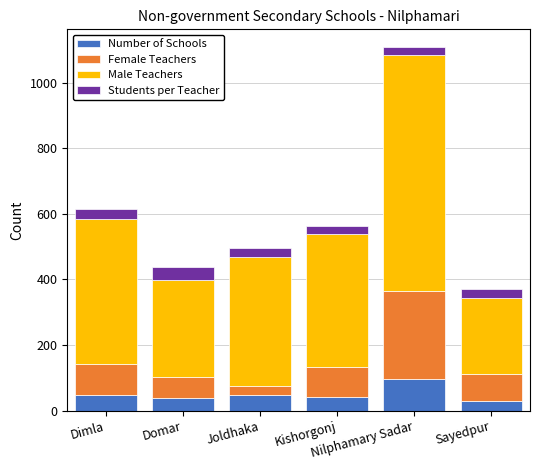

What is the difference between the maximum and minimum values in the Number of Schools series?

68